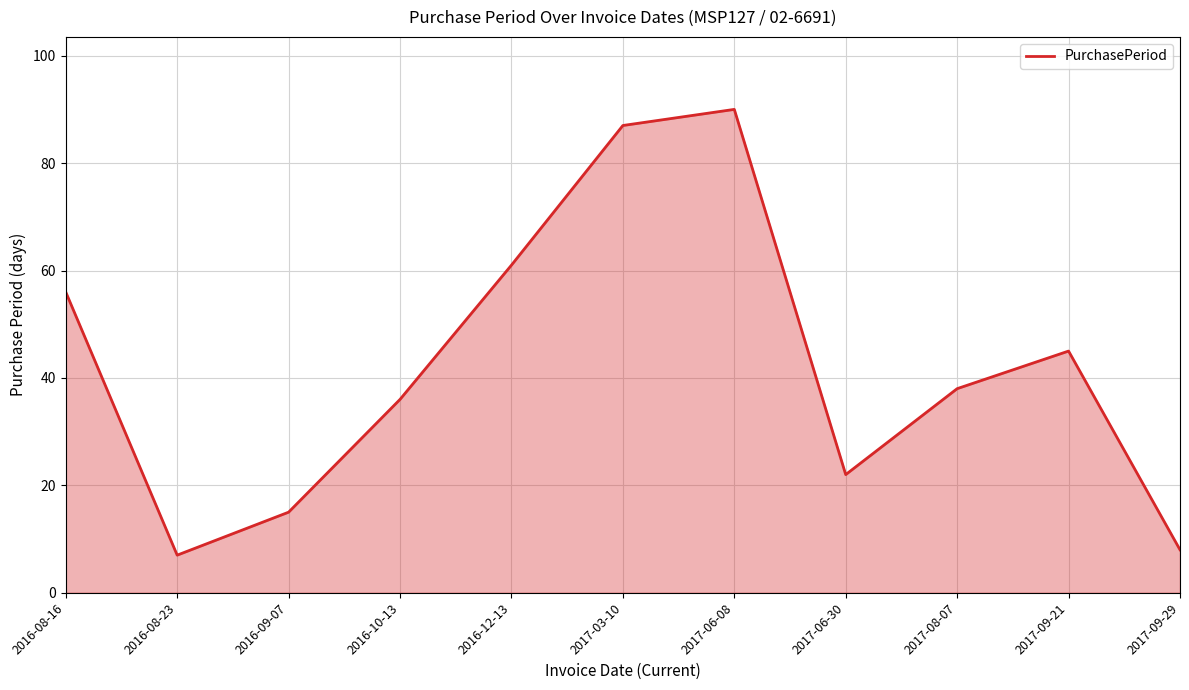

Where is the data nearest to the value 48?

2017-09-21